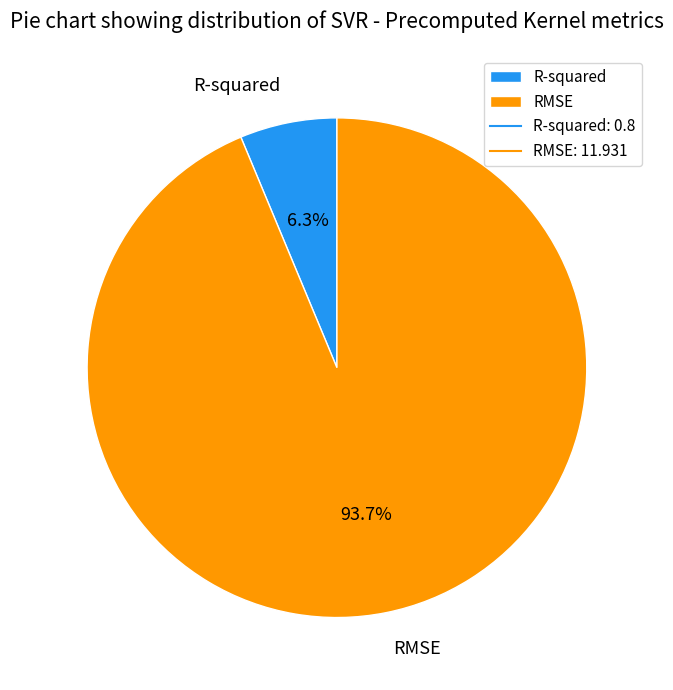

Count the number of slices in the pie.

2